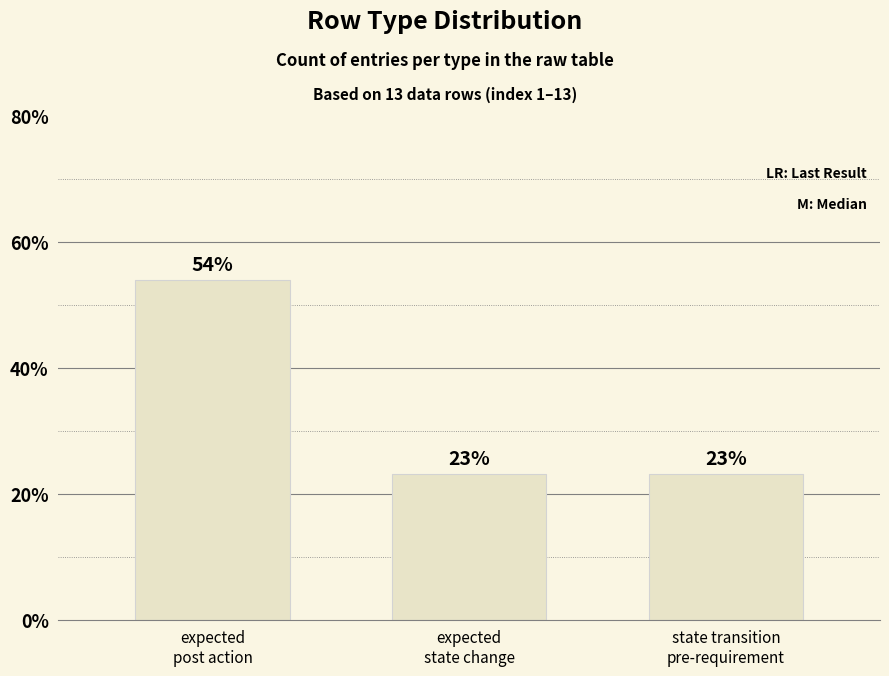

Is it true that the value at expected
post action is 53.8?

True